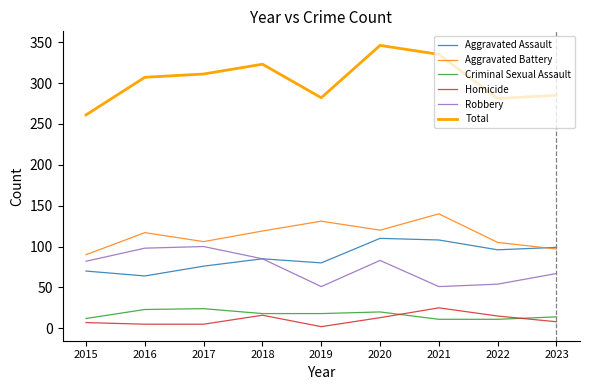

What value does the Aggravated Assault series have at 2022?

96